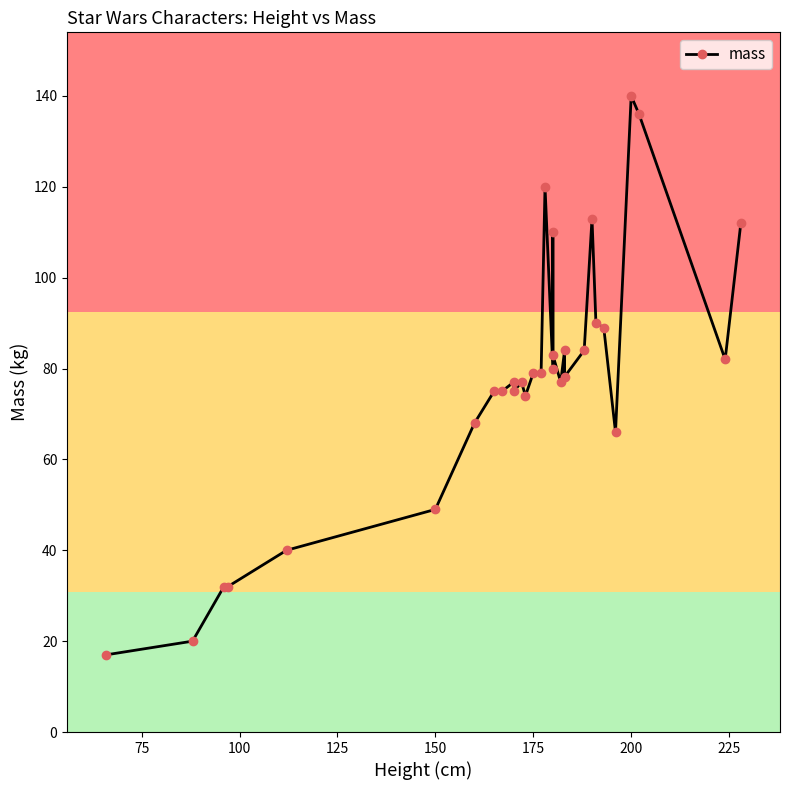

Does the chart have visible grid lines?

No